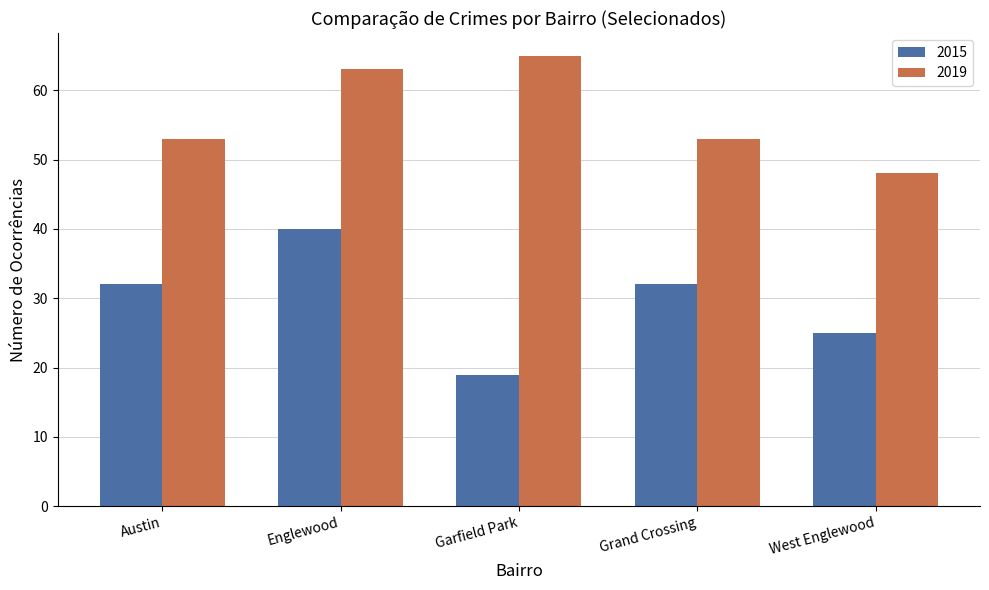

What is the spread (max minus min) of values at Englewood?

23